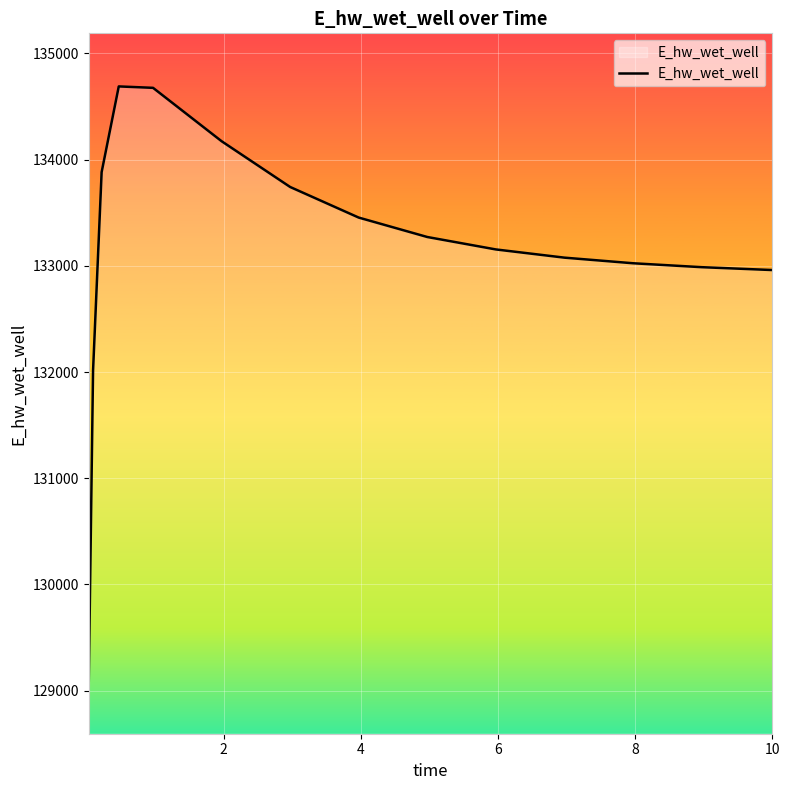

What is the minimum value shown in the chart?

129093.3